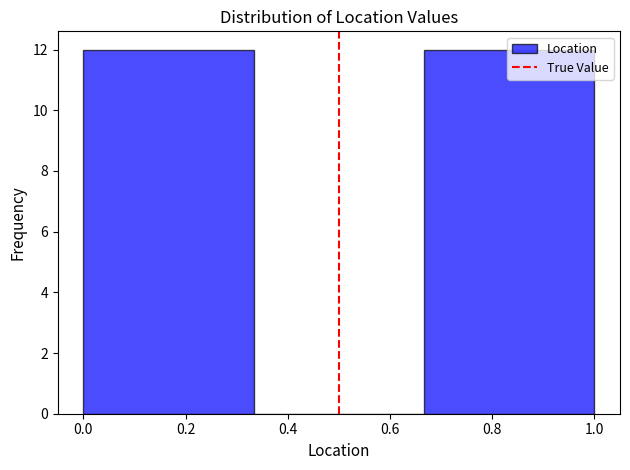

Reading left to right, transcribe this chart: for each bar, give the range it covers on the x-axis and its height. Neither the bar edges nor the heights are printed on the chart, so give them approximately, as read against the axes.

0.00 to 0.34: 12
0.34 to 0.66: 0
0.66 to 1.00: 12